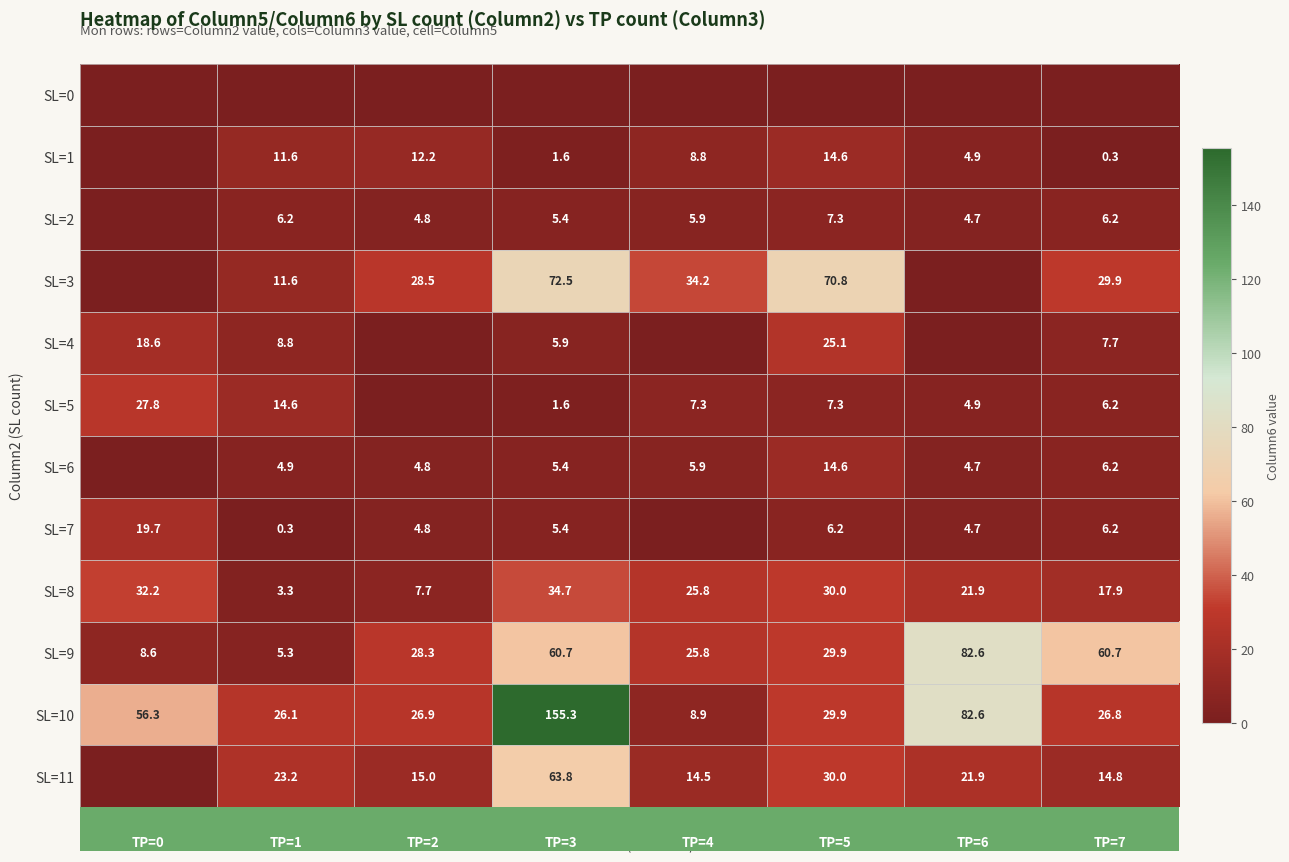

At which label does SL=8 reach its minimum?

TP=1